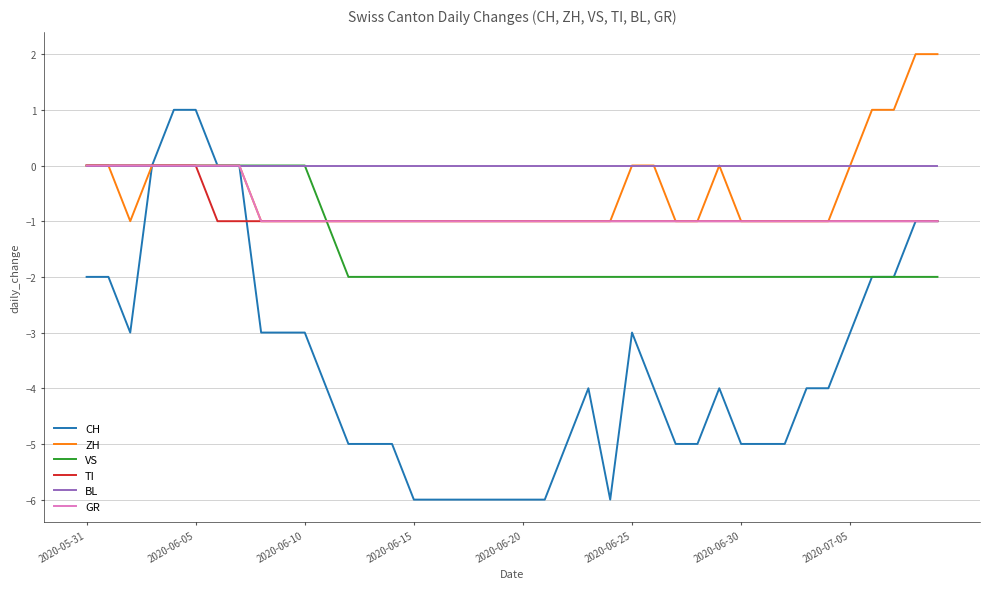

Which series has the widest spread of values?

CH